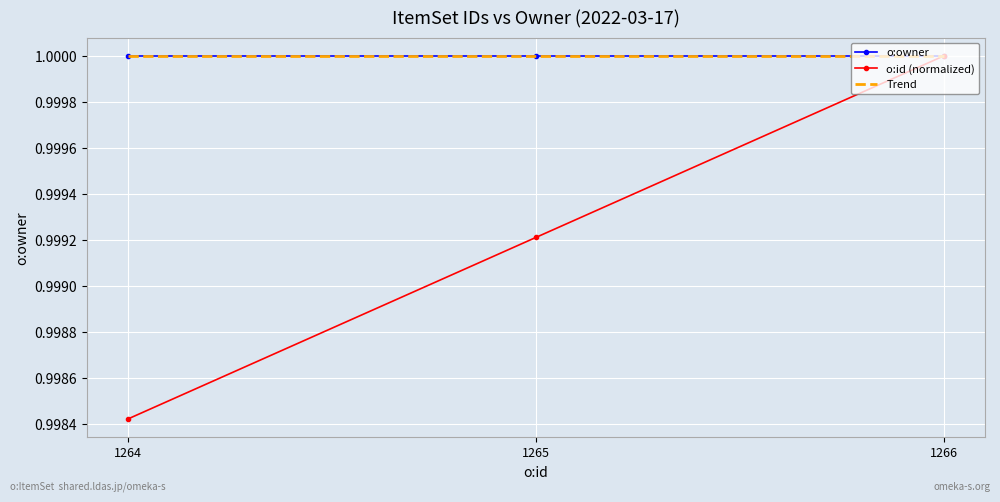

At which label is Trend closest to 1?

1264